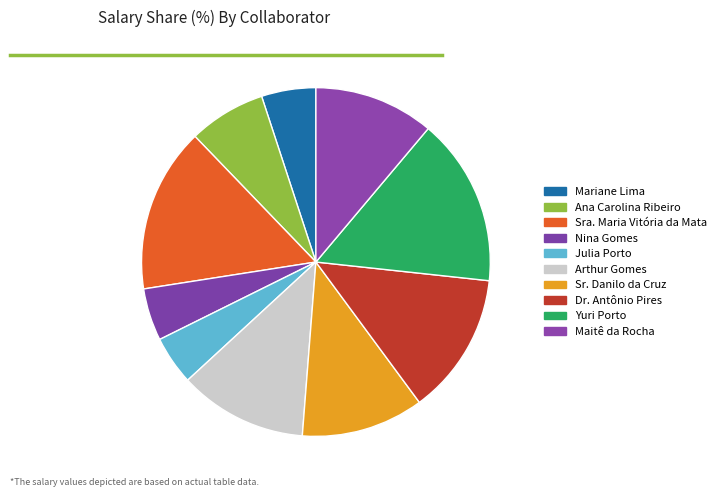

Which category has the biggest portion of the pie?

Yuri Porto